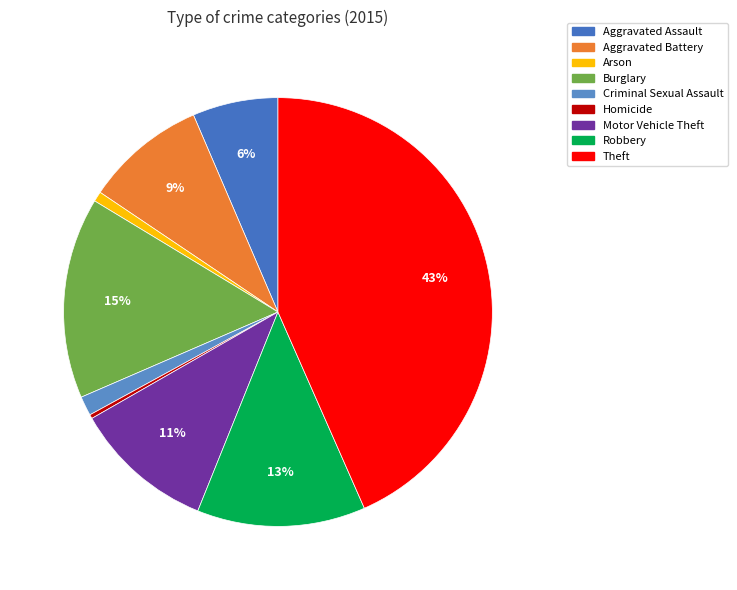

Count the number of slices in the pie.

9